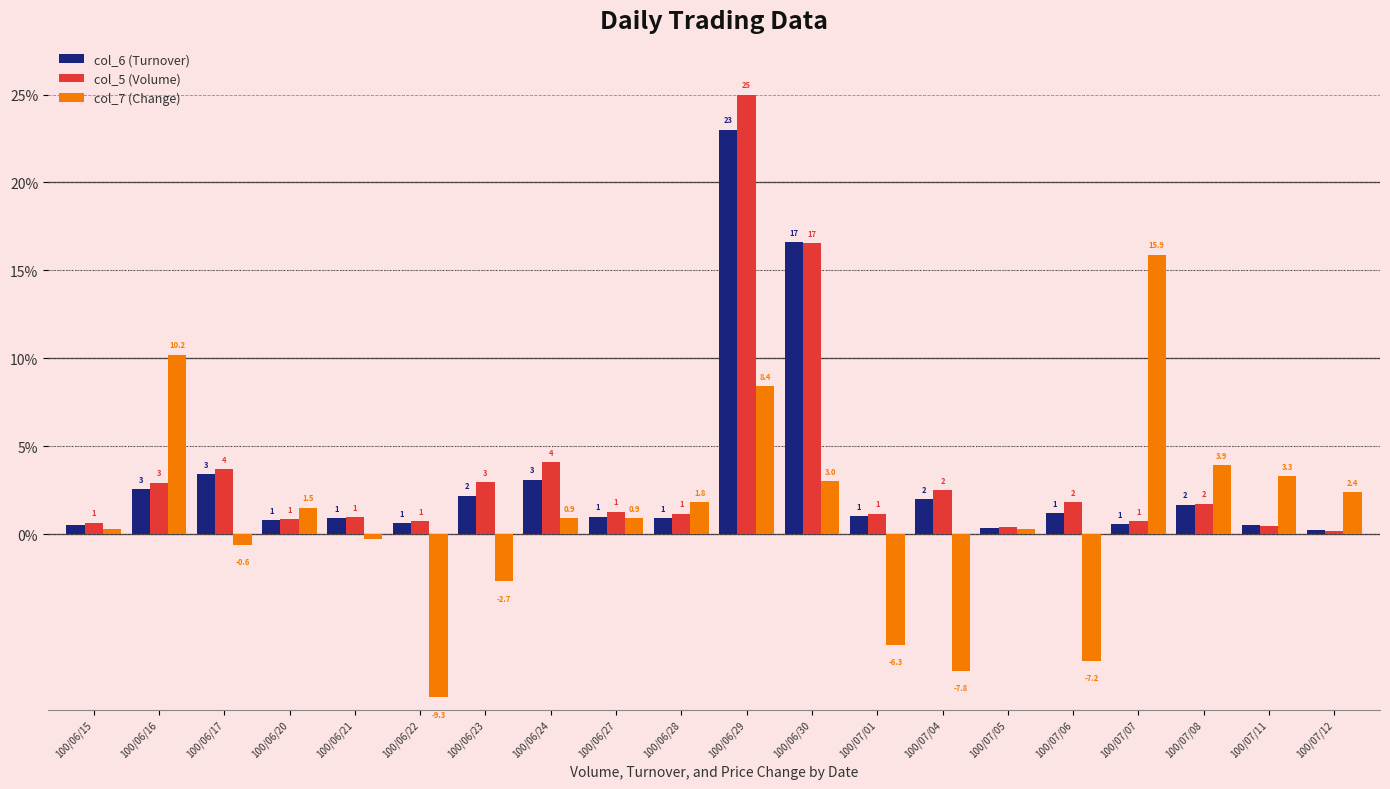

Between 100/06/22 and 100/06/23, which series saw the biggest shift?

col_7 (Change)